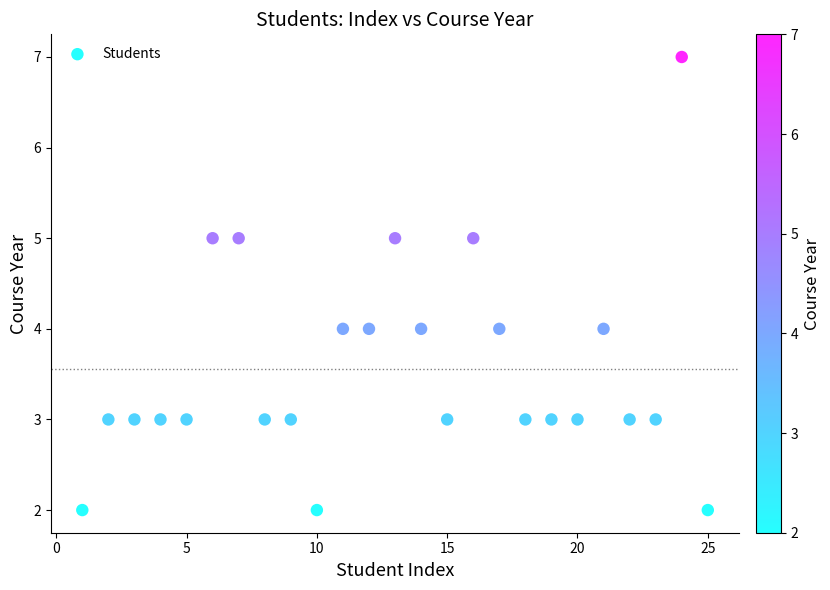

What is the range of Y values (max minus min)?

5